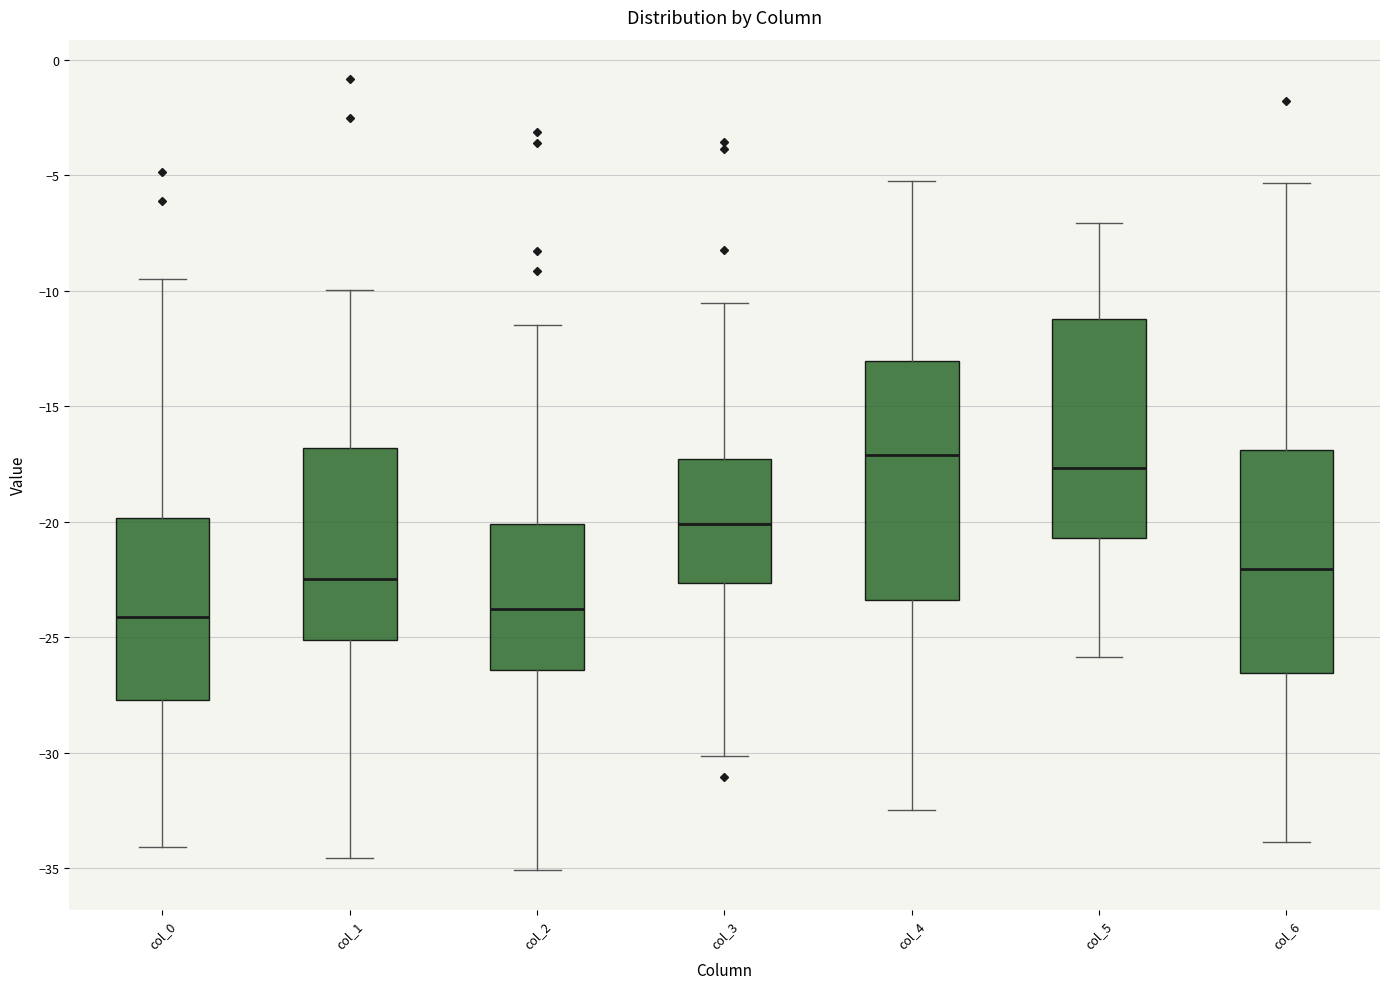

Reading left to right, transcribe this box plot: for each box, give where its median line is, the range the box spans, and where its two whiskers end, as read against the y-axis. The values are not printed on the chart, so give them approximately, as read against the axis.

col_0: median -24.0, box -27.5 to -20.0, whiskers -34.0 to -9.5
col_1: median -22.5, box -25.0 to -17.0, whiskers -34.5 to -10.0
col_2: median -24.0, box -26.5 to -20.0, whiskers -35.0 to -11.5
col_3: median -20.0, box -22.5 to -17.5, whiskers -30.0 to -10.5
col_4: median -17.0, box -23.5 to -13.0, whiskers -32.5 to -5.0
col_5: median -17.5, box -20.5 to -11.0, whiskers -26.0 to -7.0
col_6: median -22.0, box -26.5 to -17.0, whiskers -34.0 to -5.5